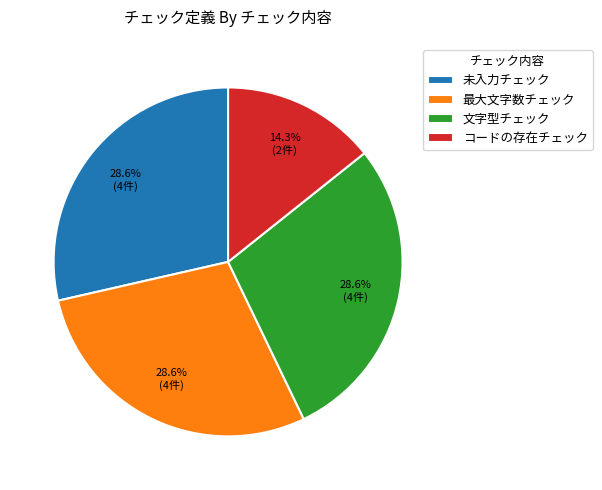

Do 最大文字数チェック and コードの存在チェック together represent more than half of the pie?

No